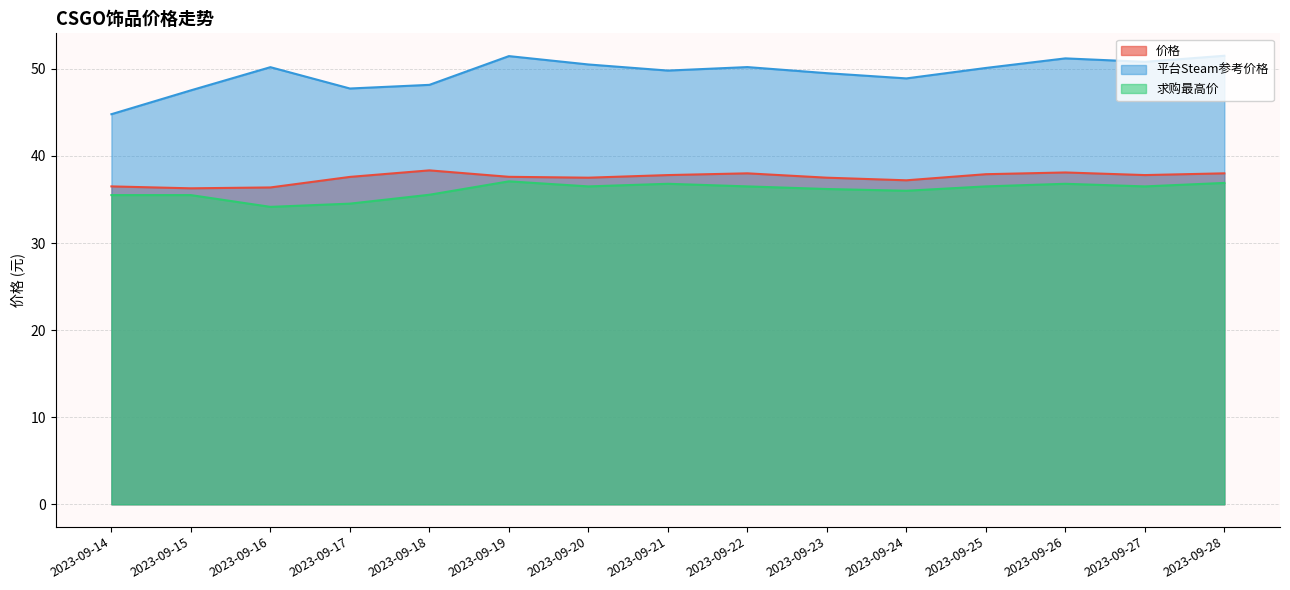

Rank the series at 2023-09-28 from highest to lowest value.

平台Steam参考价格, 价格, 求购最高价